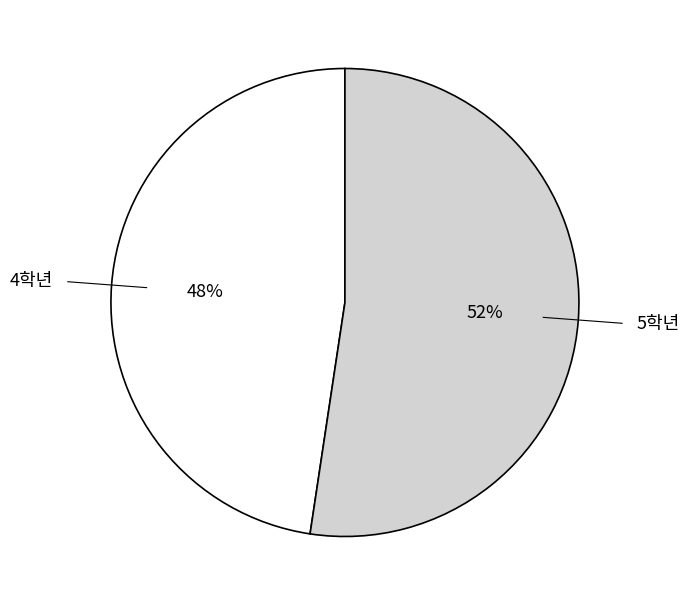

To the nearest percent, what is the average slice percentage?

50%